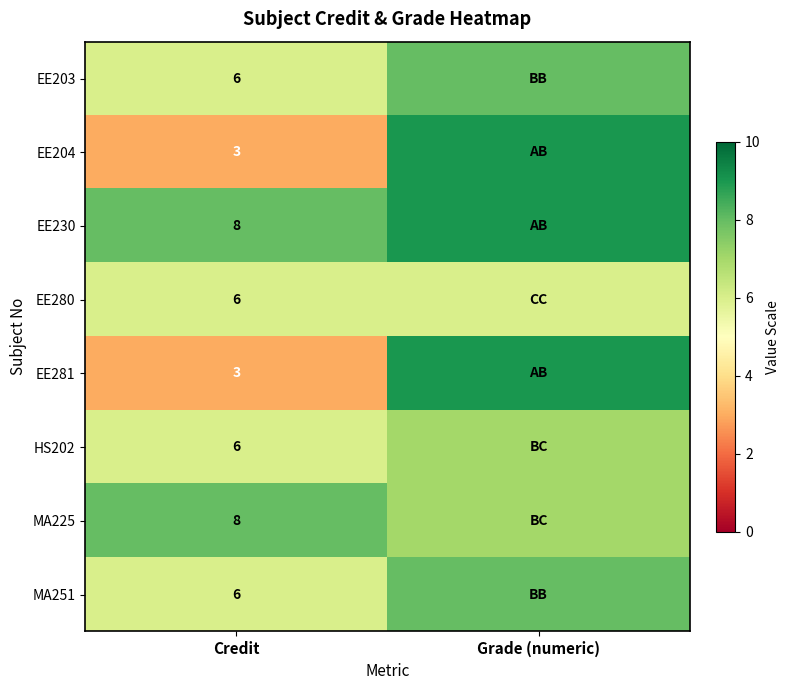

What is the total value across all series at Credit?

46